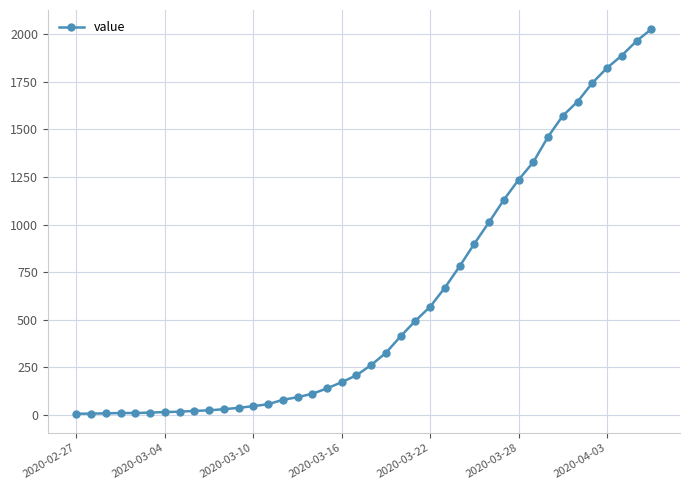

What is the average value?

609